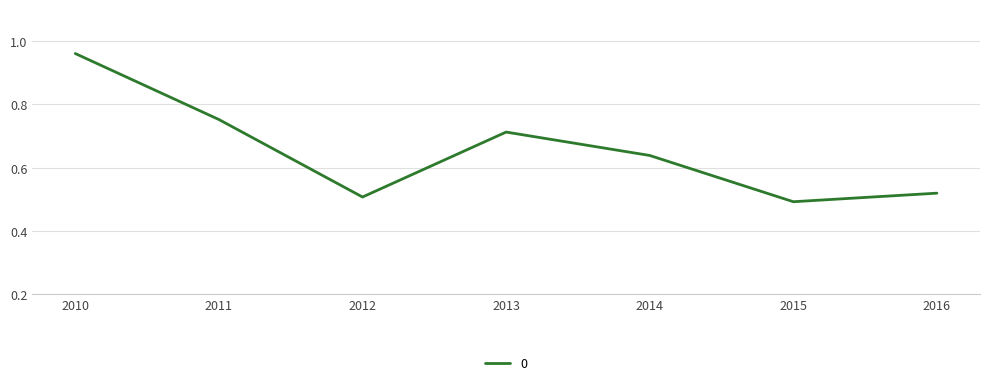

List the labels in order of value, largest first.

2010, 2011, 2013, 2014, 2016, 2012, 2015